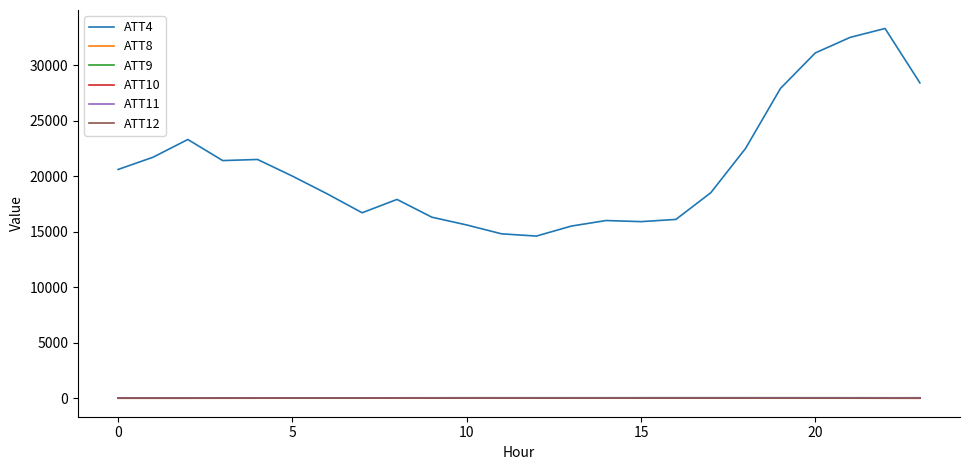

Which series has the largest total across all categories?

ATT4